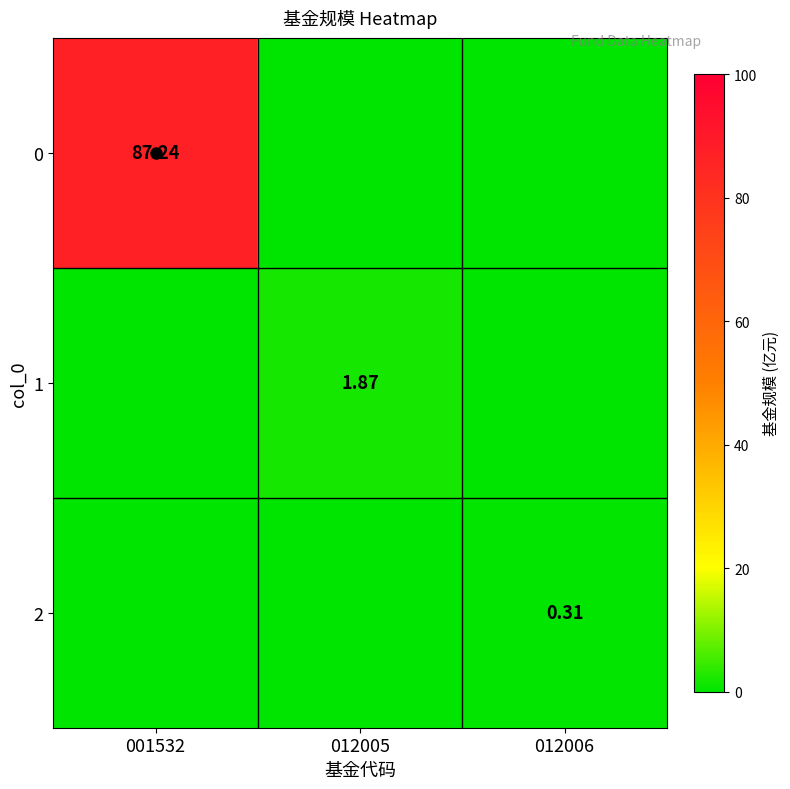

Is the value of 1 at 012005 greater than the value of 2 at 012006?

Yes